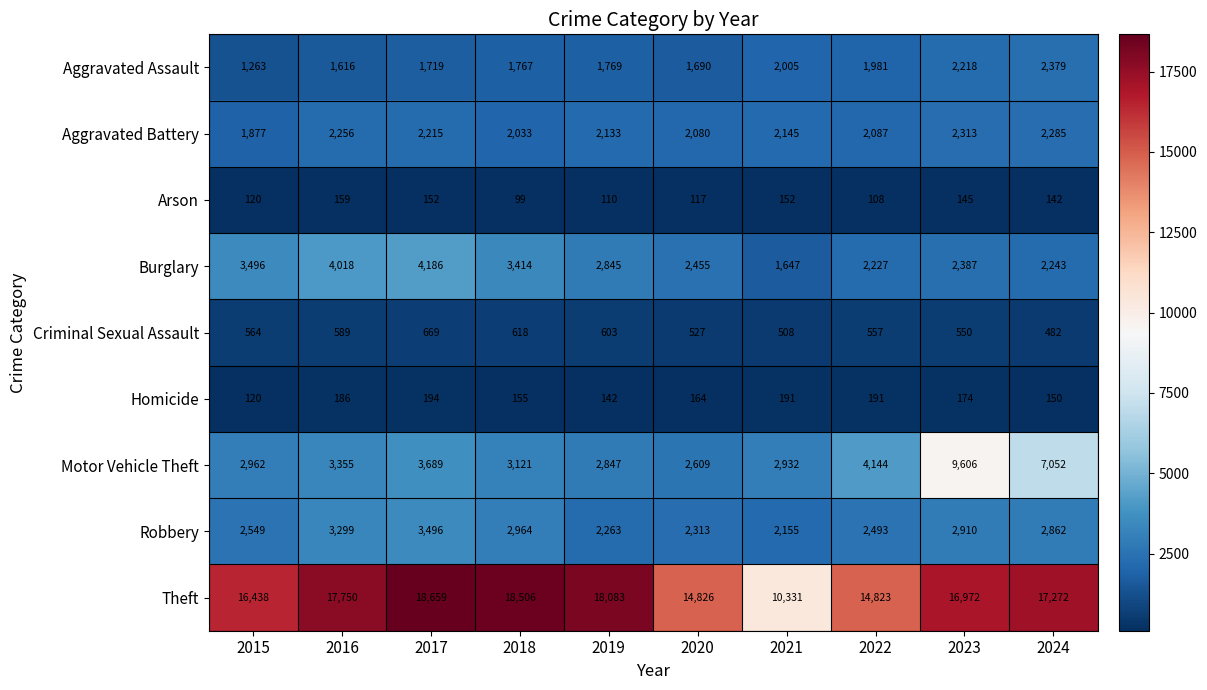

What is the total value across all series at 2017?

34979